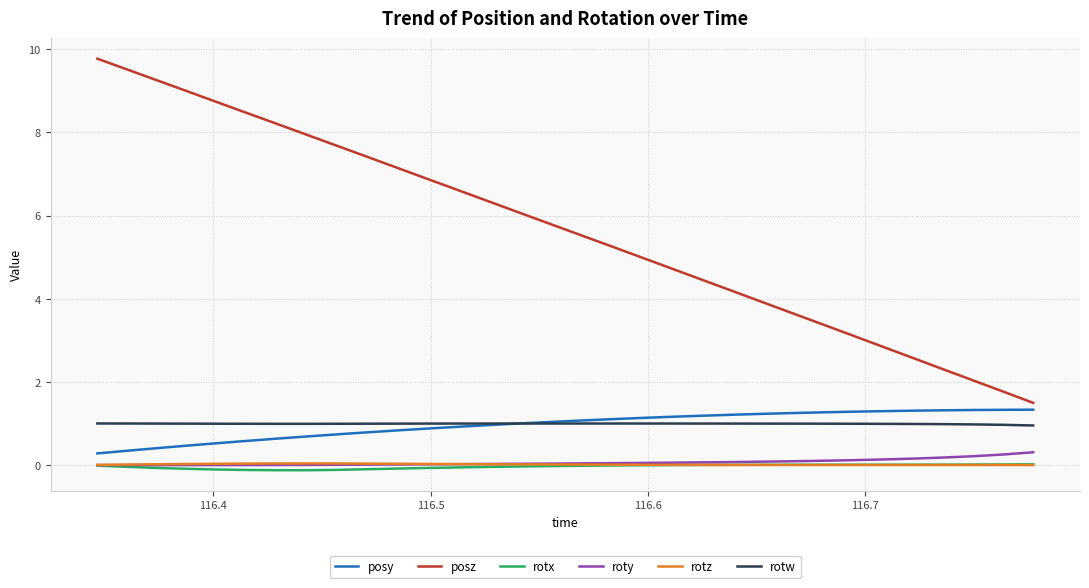

Which series has the widest spread of values?

posz